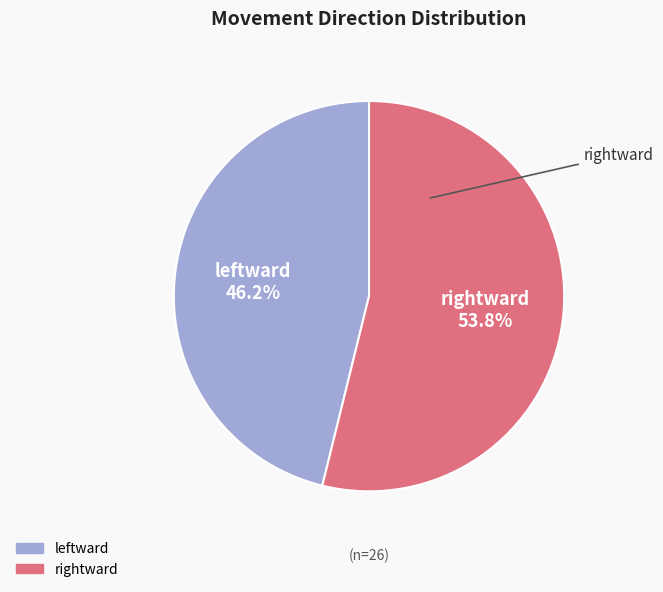

To the nearest percent, what is the difference between the largest and smallest slice percentages?

8%